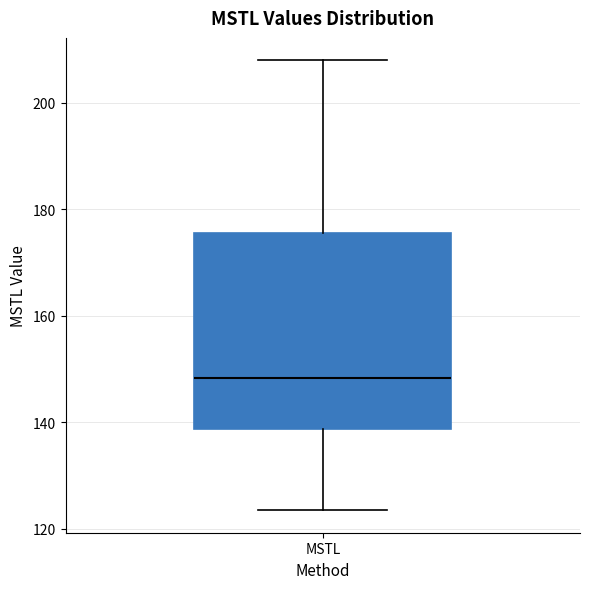

Read this box plot against the y-axis: the position of the median line, the range covered by the box, and the ends of both whiskers. The values are not printed on the chart, so give them approximately, as read against the axis.

median 148, box 138 to 176, whiskers 124 to 208